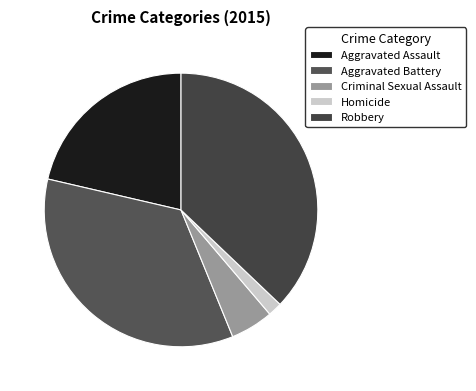

What percentage is the Robbery slice, to the nearest percent?

37%